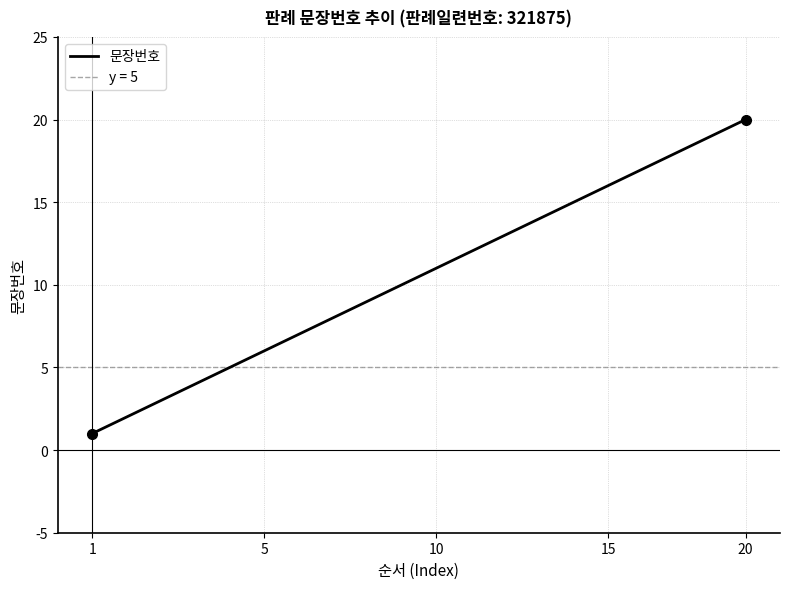

True or false: 문장번호 has a value of 5 at 10.

False